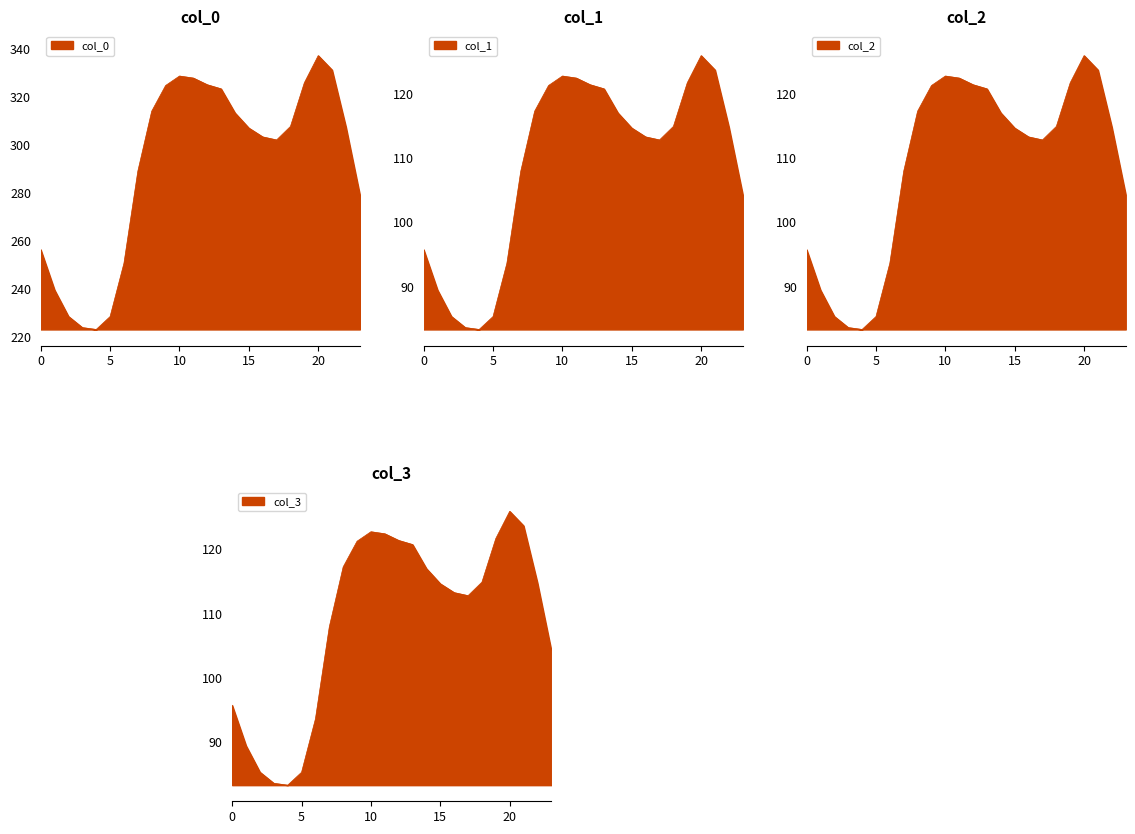

Where does the 2 series first go above 114?

8